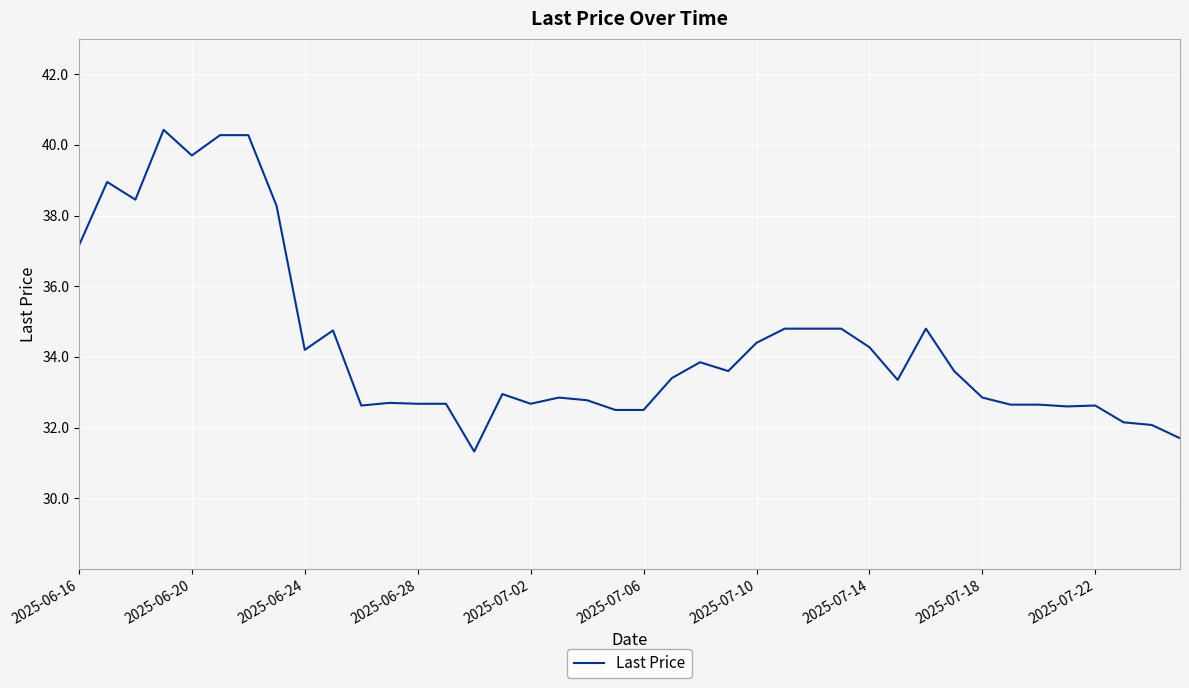

What is the maximum value shown in the chart?

40.4